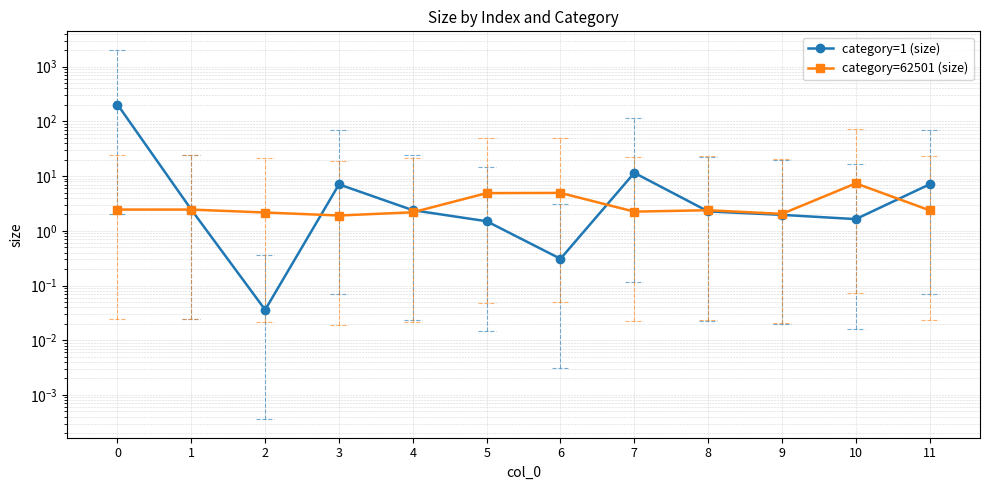

Does the chart display data point markers on the line(s)?

Yes